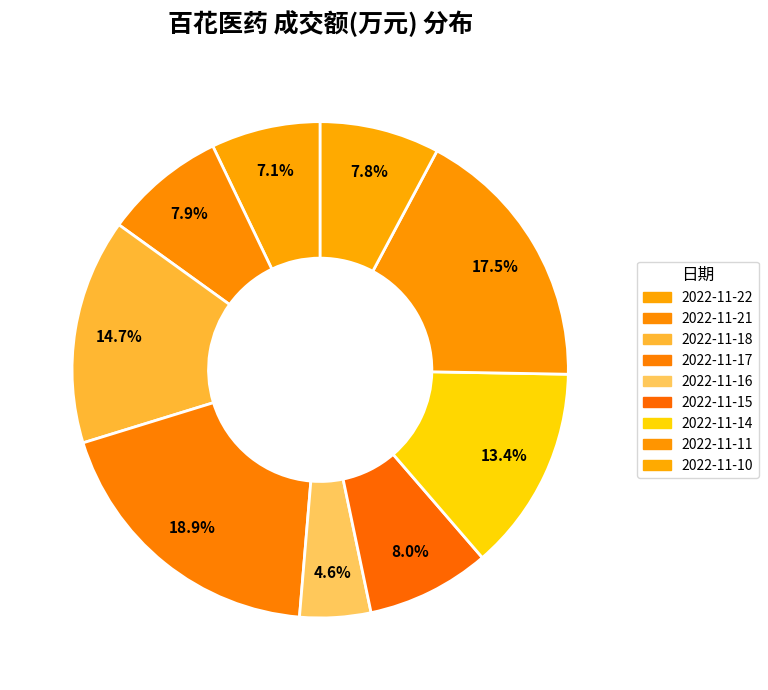

Is the sum of 2022-11-21 and 2022-11-18 greater than half?

No